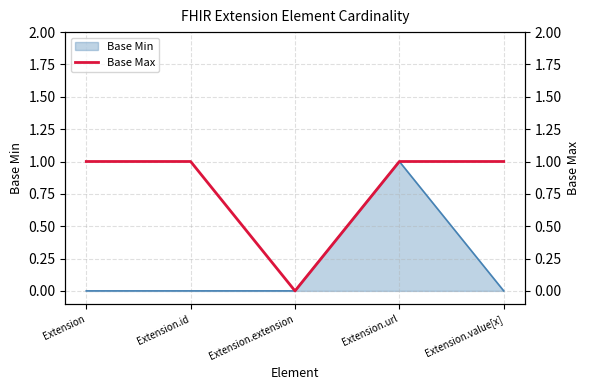

Approximately how many times larger is the value at Extension compared to Extension.value[x]?

1.0